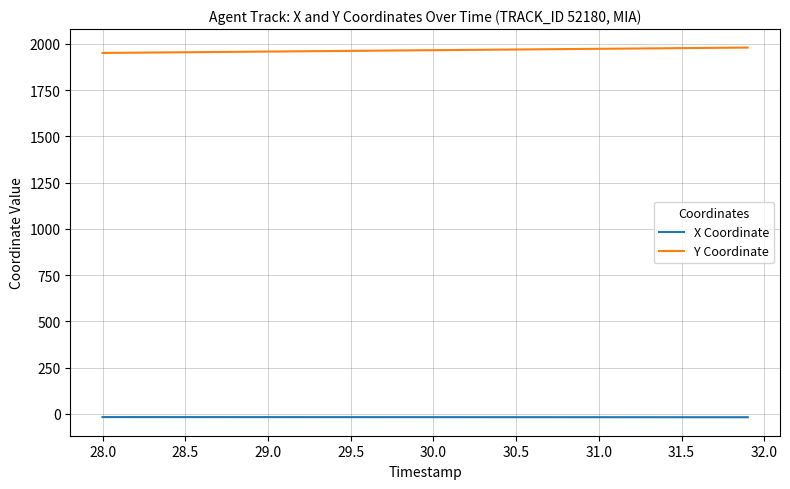

True or false: Y Coordinate and X Coordinate cross at least once.

False